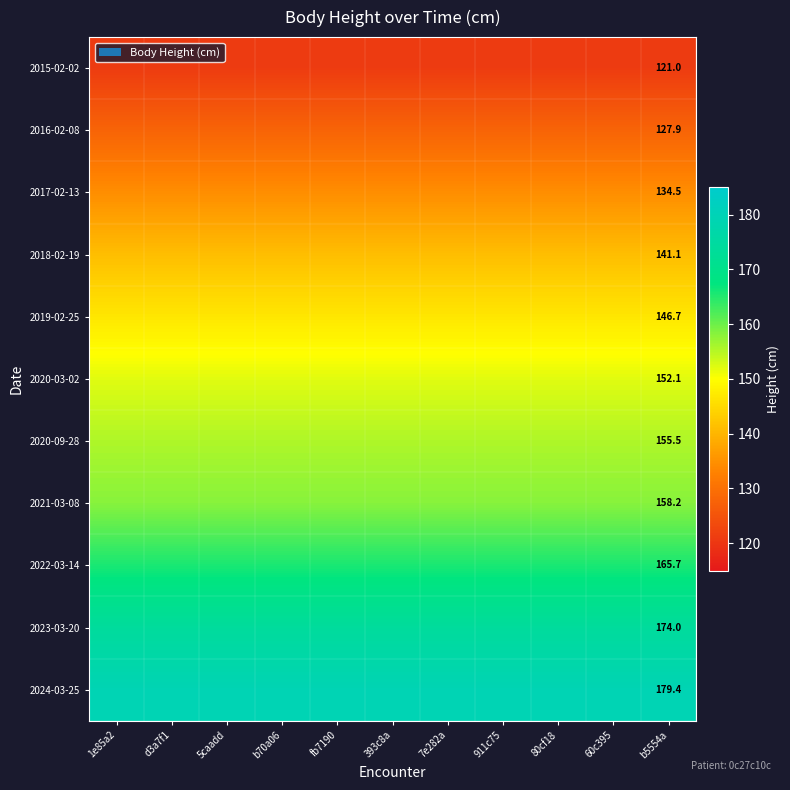

What is the difference between the highest and lowest values at b5554a?

58.4